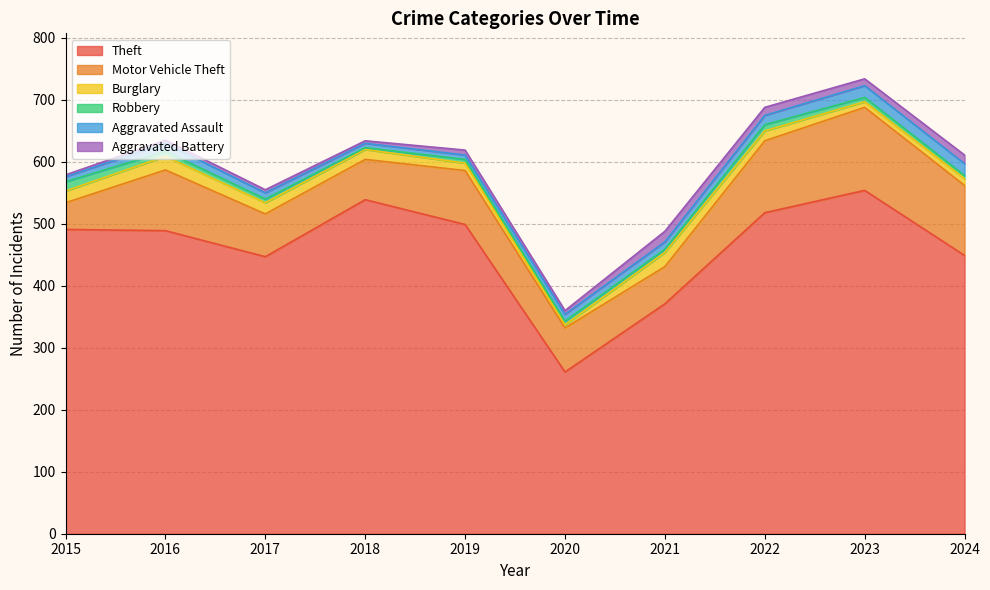

Count the number of categories in the chart.

10